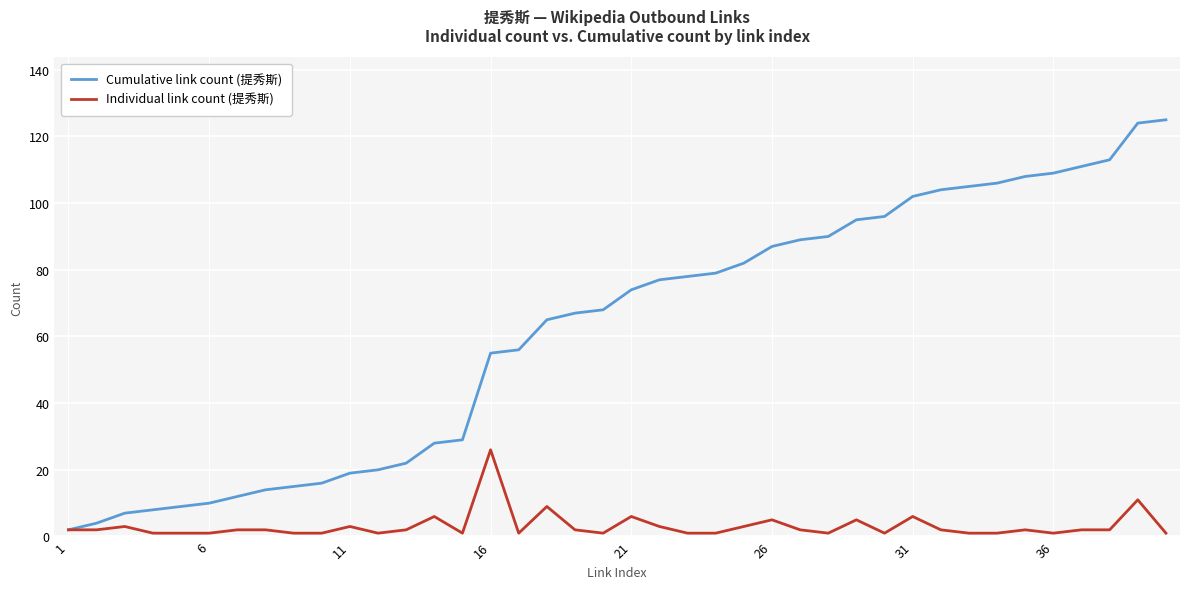

Which series has the largest total across all categories?

Cumulative link count (提秀斯)